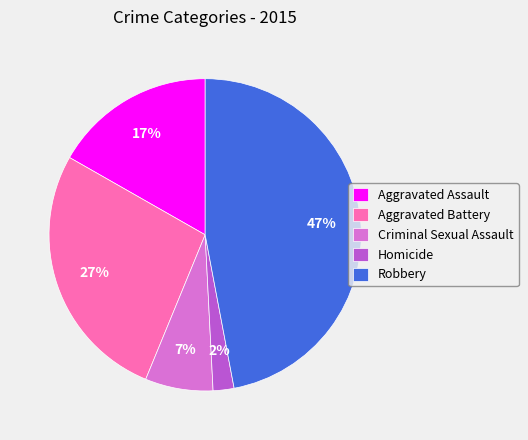

To the nearest percent, what is the difference between the Robbery and Criminal Sexual Assault slice percentages?

40%